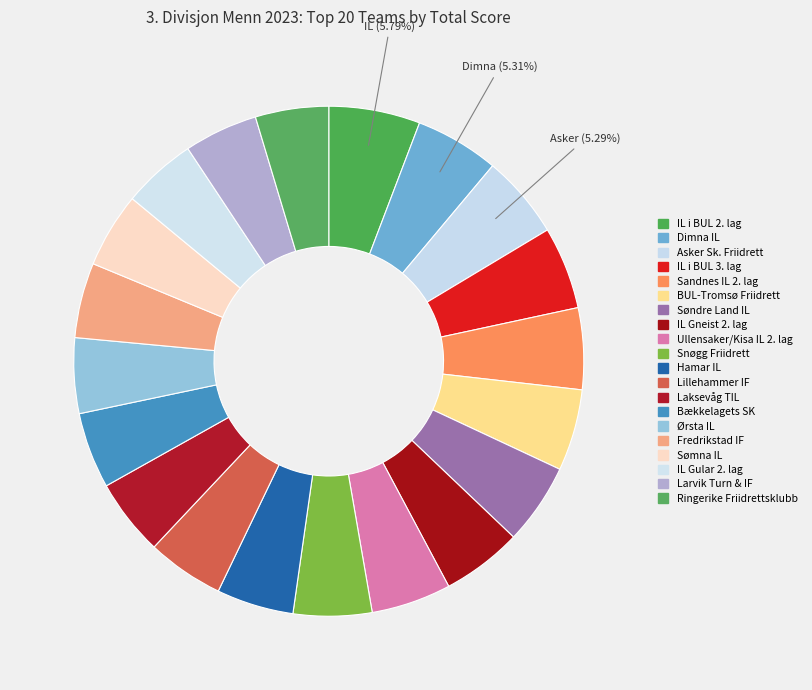

Is it true that Ørsta IL is 1% of the pie?

False